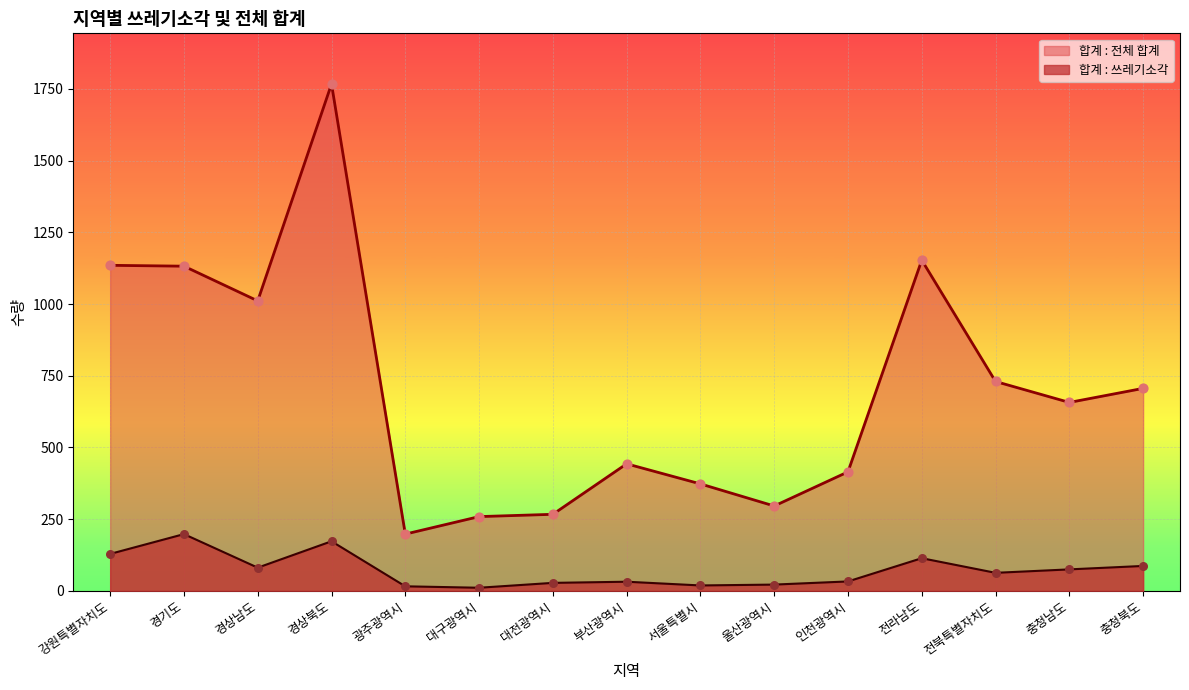

What are all the series names shown in the legend?

합계 : 전체 합계, 합계 : 쓰레기소각